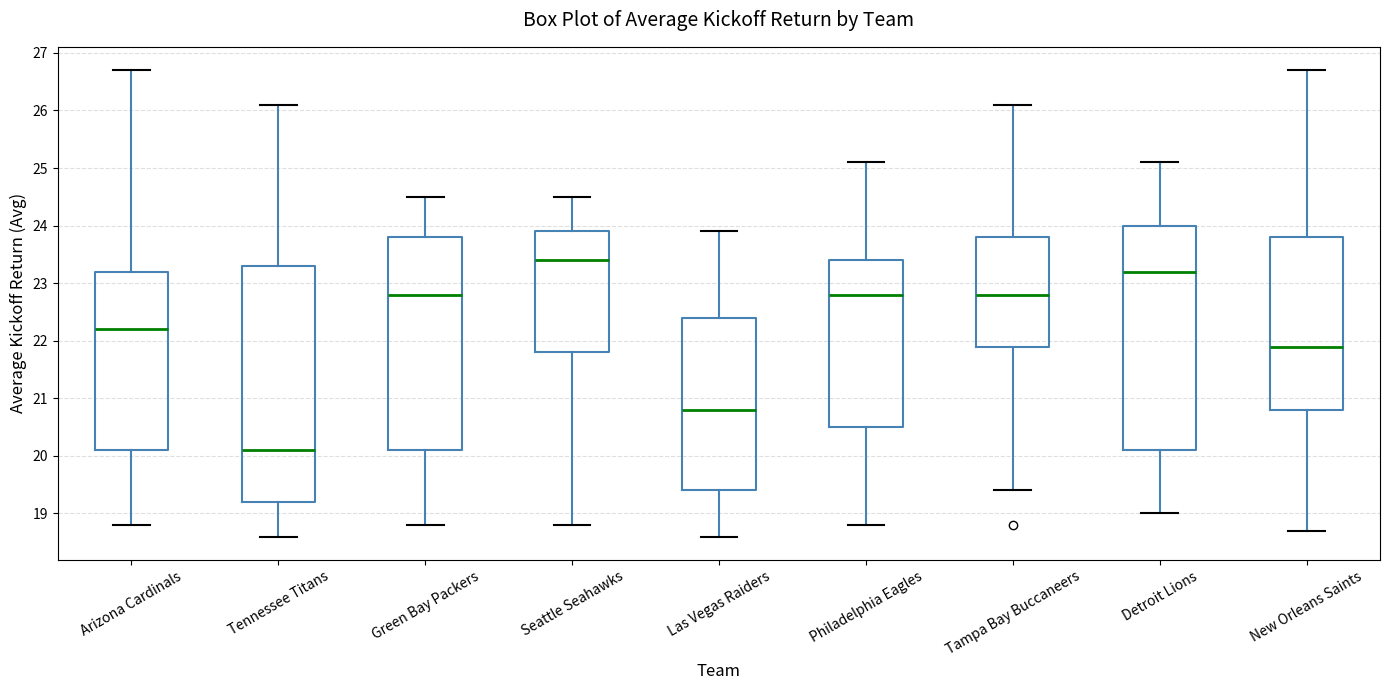

Which box has the highest median line?

Seattle Seahawks